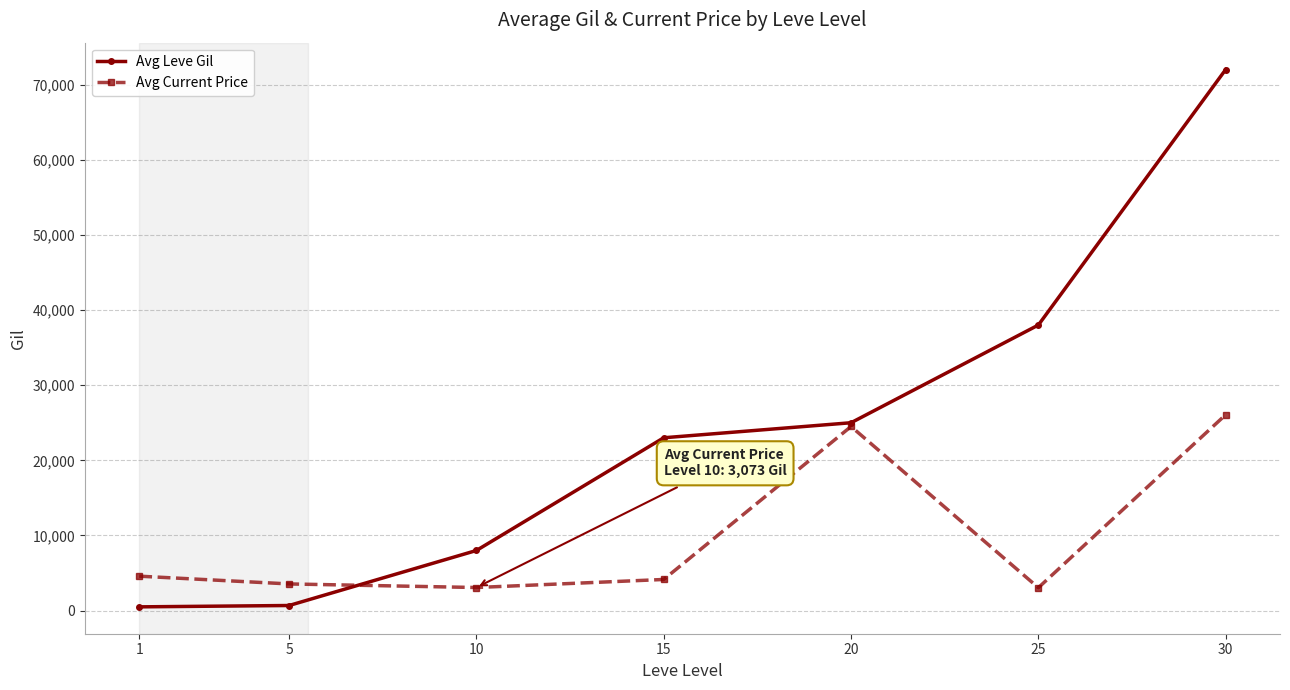

At how many categories does at least one series exceed 763?

7